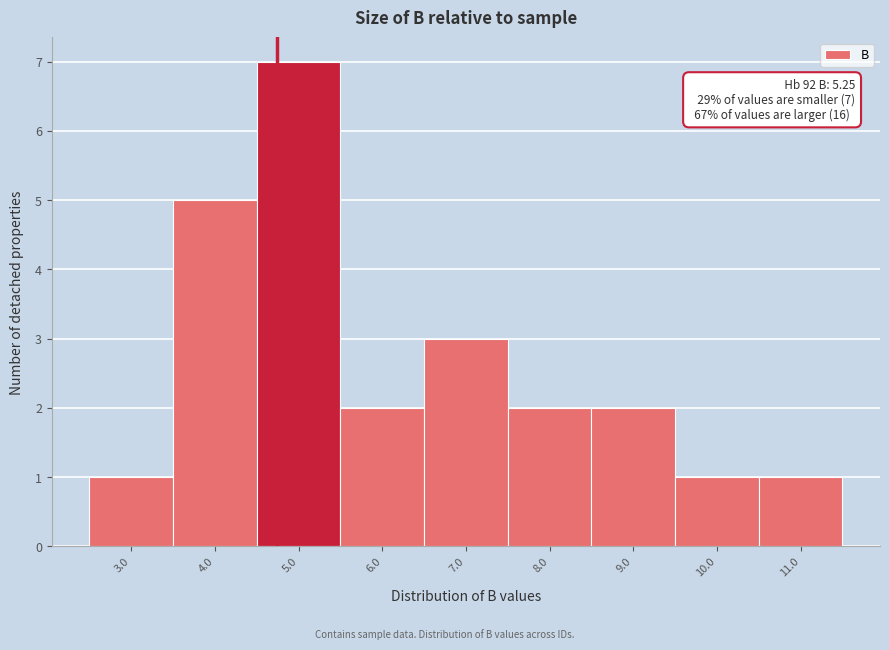

Reading left to right, what are all the values shown in this chart?

3.0=1	4.0=5	5.0=7	6.0=2	7.0=3	8.0=2	9.0=2	10.0=1	11.0=1